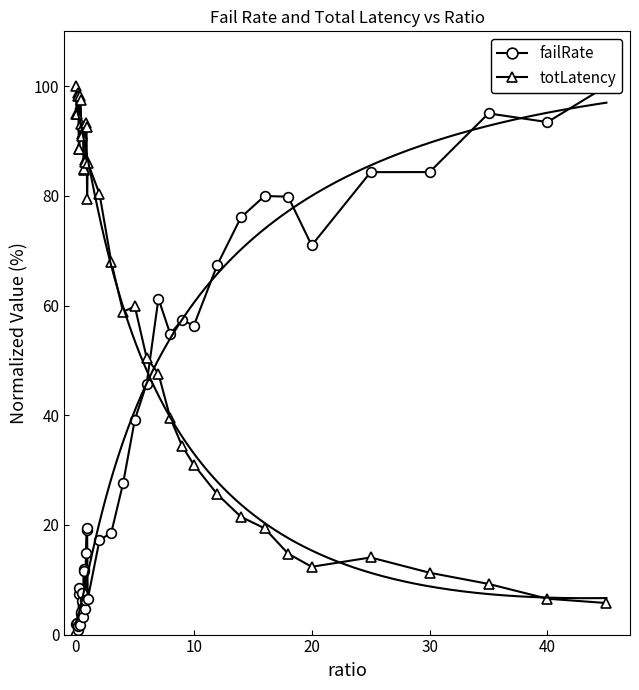

What is the highest value of the totLatency series?

100.0